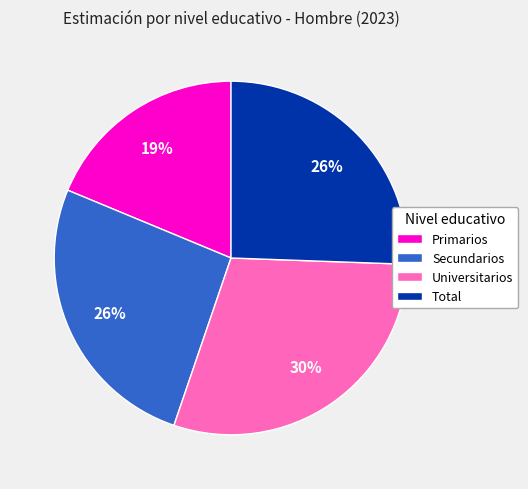

What percentage is the Secundarios slice, to the nearest percent?

26%